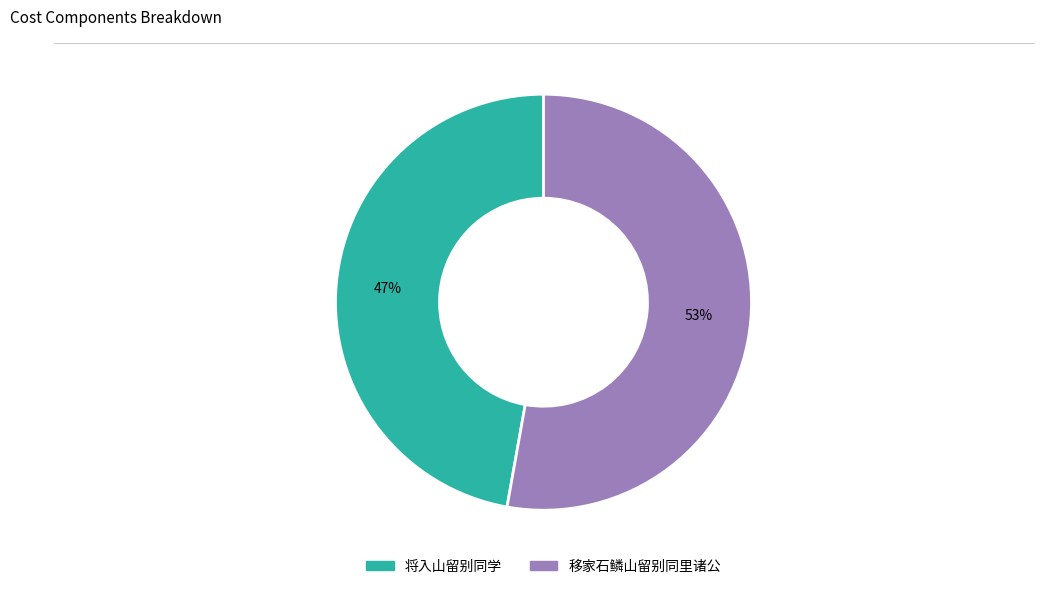

Approximately how many times larger is the value at 将入山留别同学 compared to 移家石鳞山留别同里诸公?

0.9